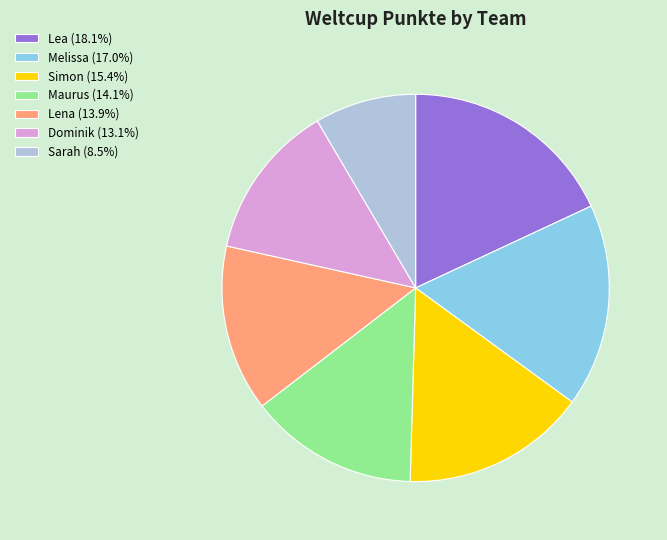

What is the ratio of the value at Simon (15.4%) to the value at Melissa (17.0%)?

0.9